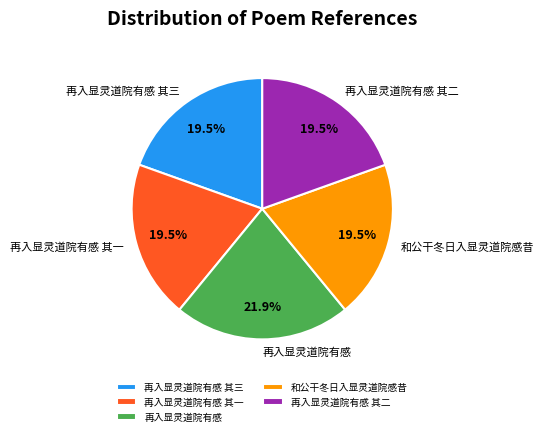

Count the number of slices in the pie.

5